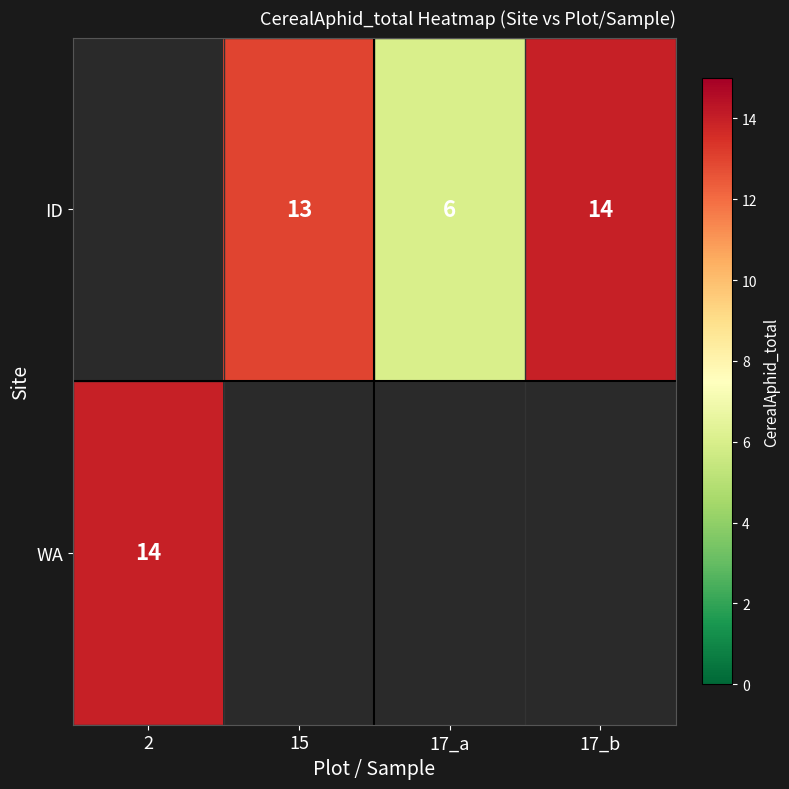

The value of ID at 15 is 13. True or false?

True